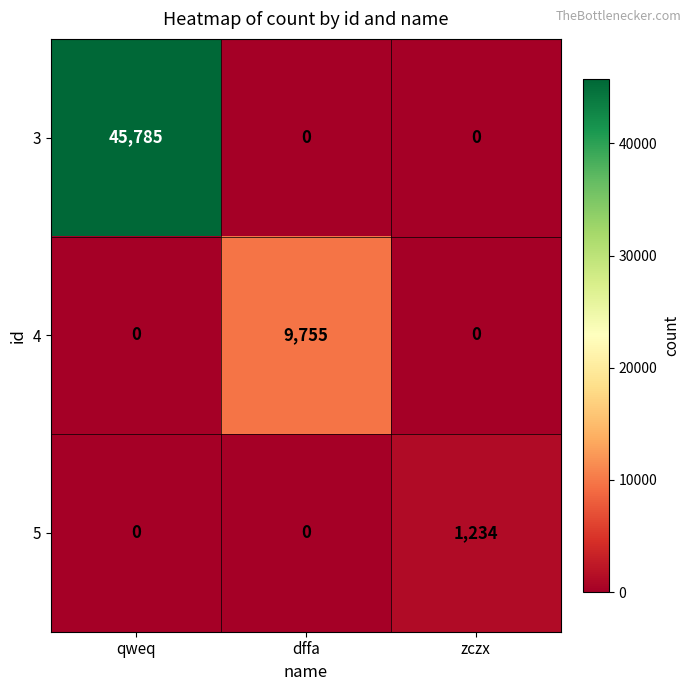

Rank the series by their average value, from lowest to highest.

5, 4, 3